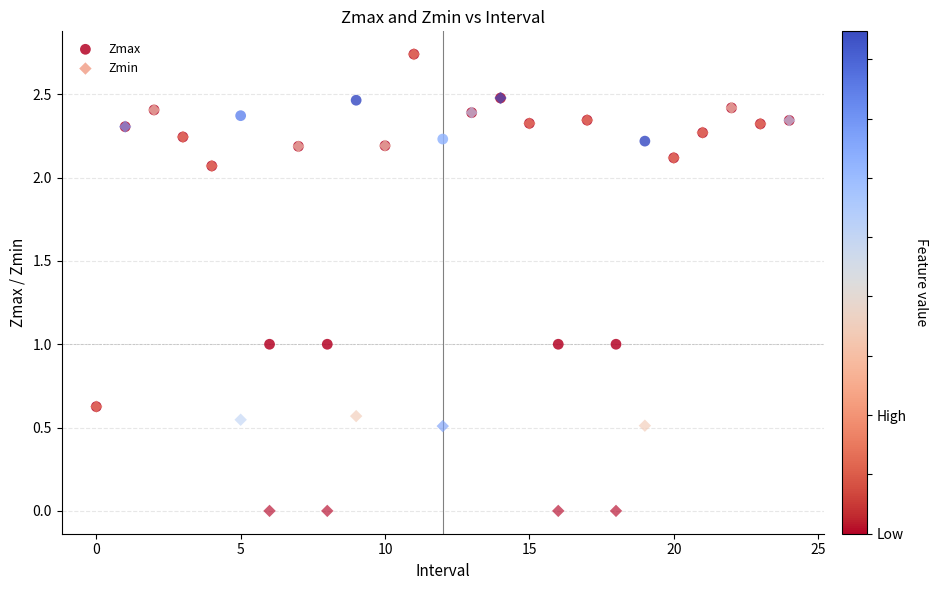

Which series contains the lowest Y value?

Zmin